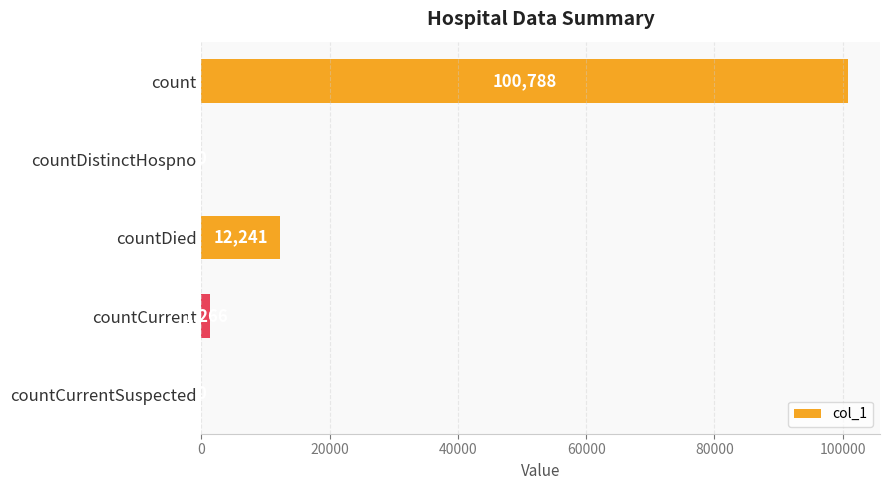

The chart shows a value of -61057 at countCurrentSuspected. True or false?

False